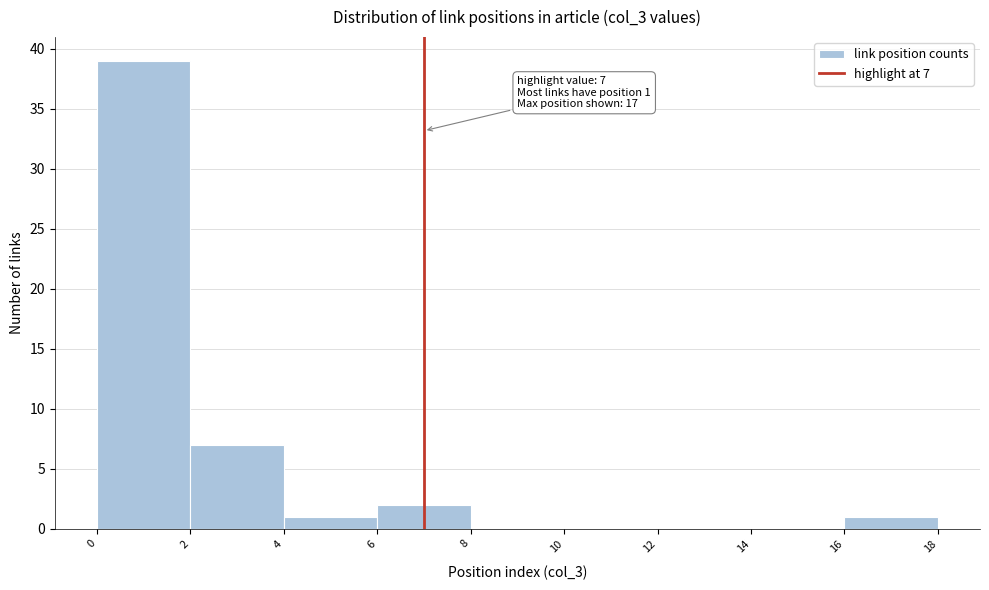

Over which range of the x-axis is the bar tallest?

0 to 2